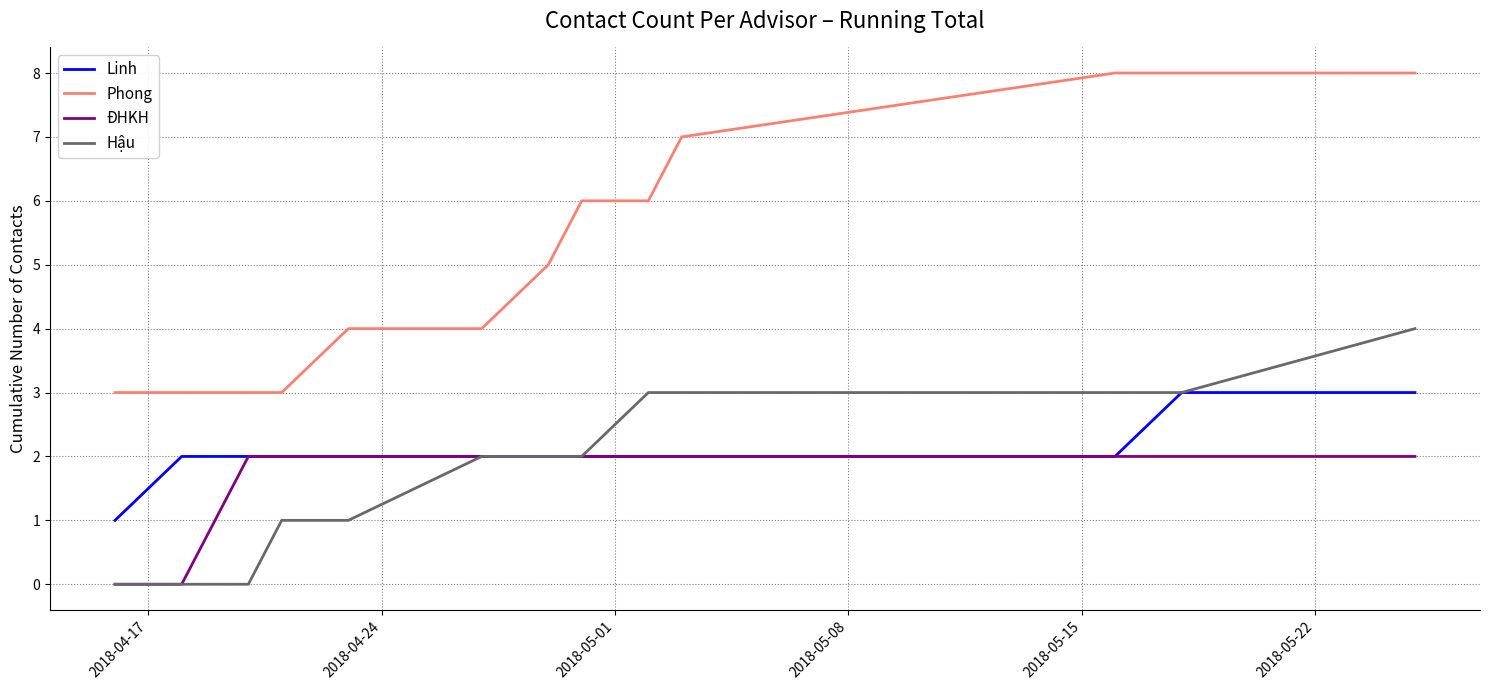

Reading left to right, extract all data points from this chart.

Linh: 1	2	2	2	2	2	2	2	2	2	2	3	3
Phong: 3	3	3	3	4	4	5	6	6	7	8	8	8
ĐHKH: 0	0	2	2	2	2	2	2	2	2	2	2	2
Hậu: 0	0	0	1	1	2	2	2	3	3	3	3	4